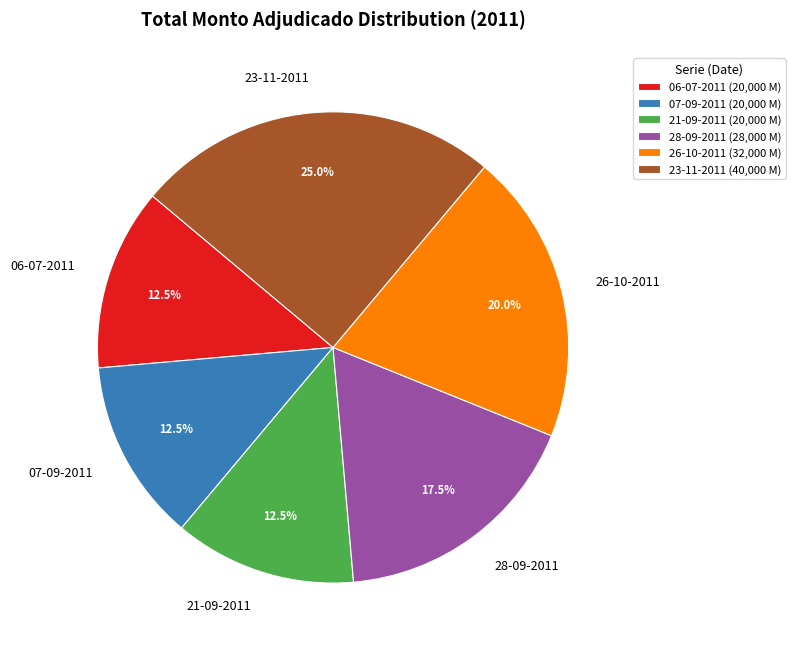

Is it true that 28-09-2011 is 31% of the pie?

False